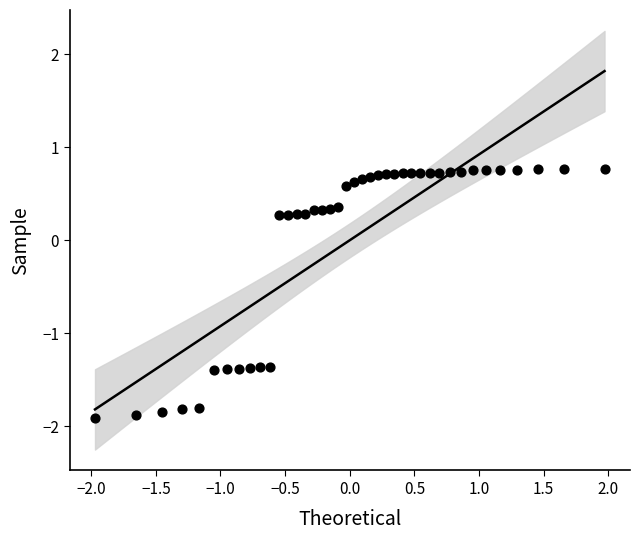

What is the range of Y values (max minus min)?

2.7